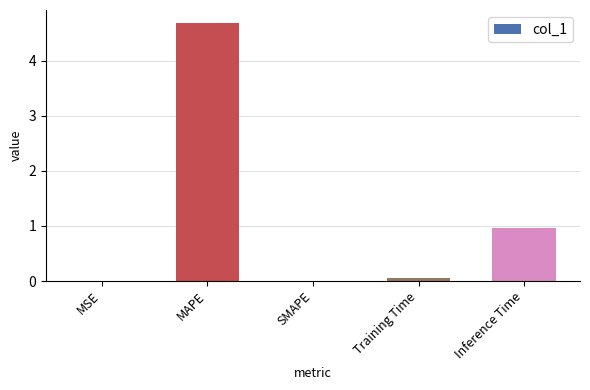

What is the greatest value displayed?

4.7